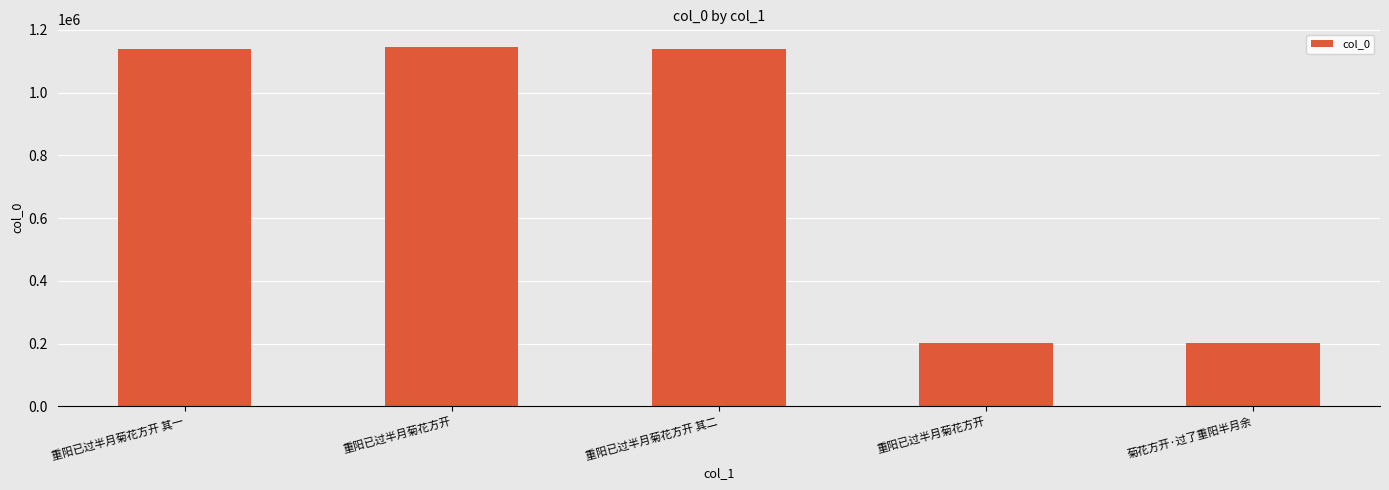

Reading right to left, transcribe all the data shown in this chart.

200414	200413	1137981	1144279	1137982